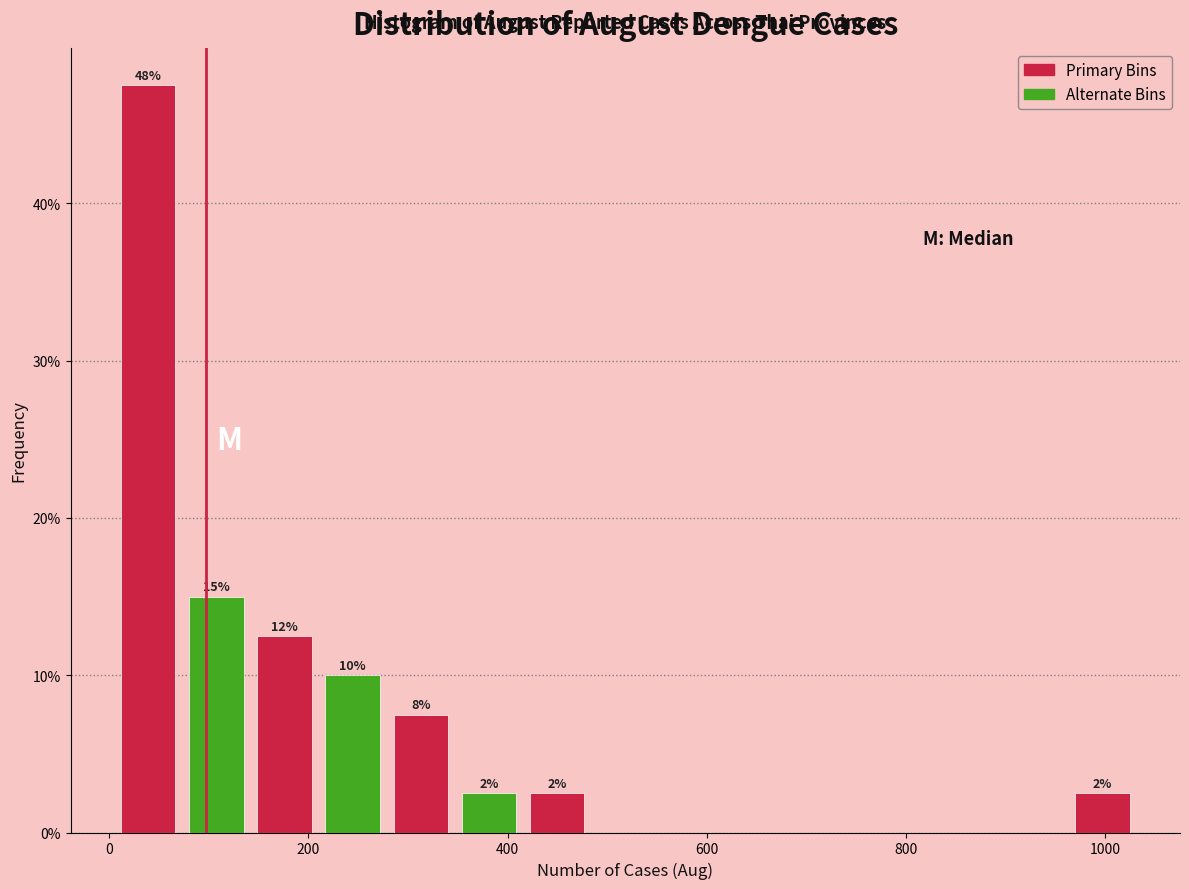

Around what value on the x-axis is the tallest bar? Give the approximate position of its centre, as read against the axis.

40